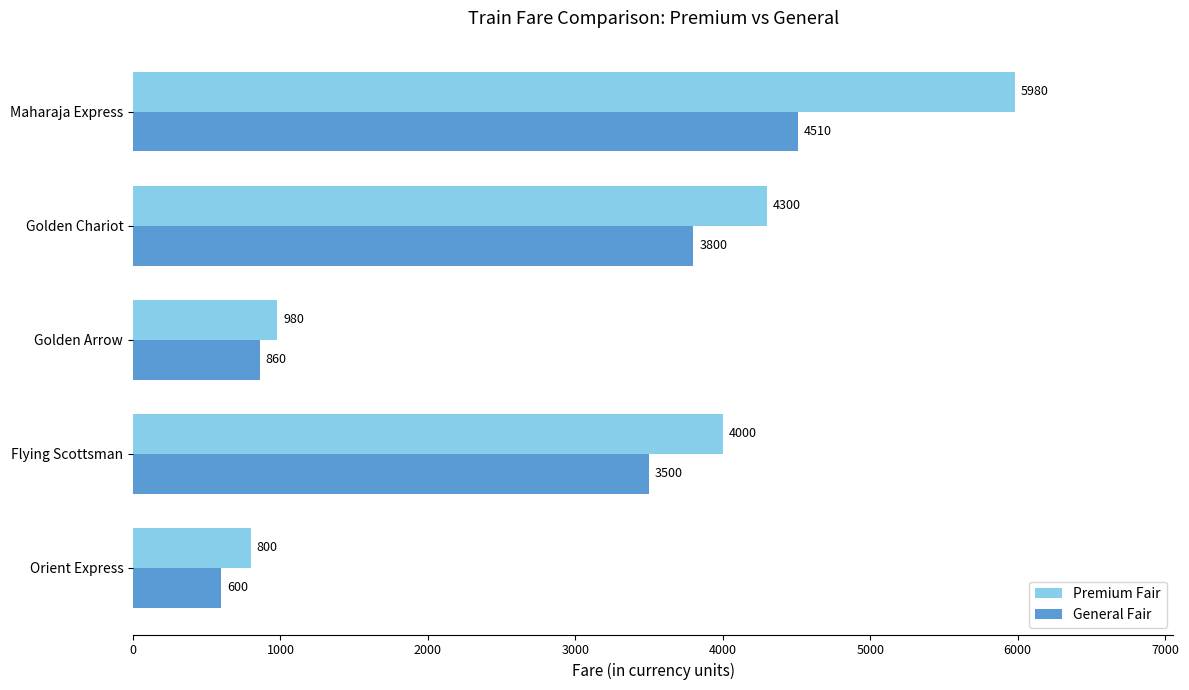

Is it true that General Fair equals 259 at Orient Express?

False